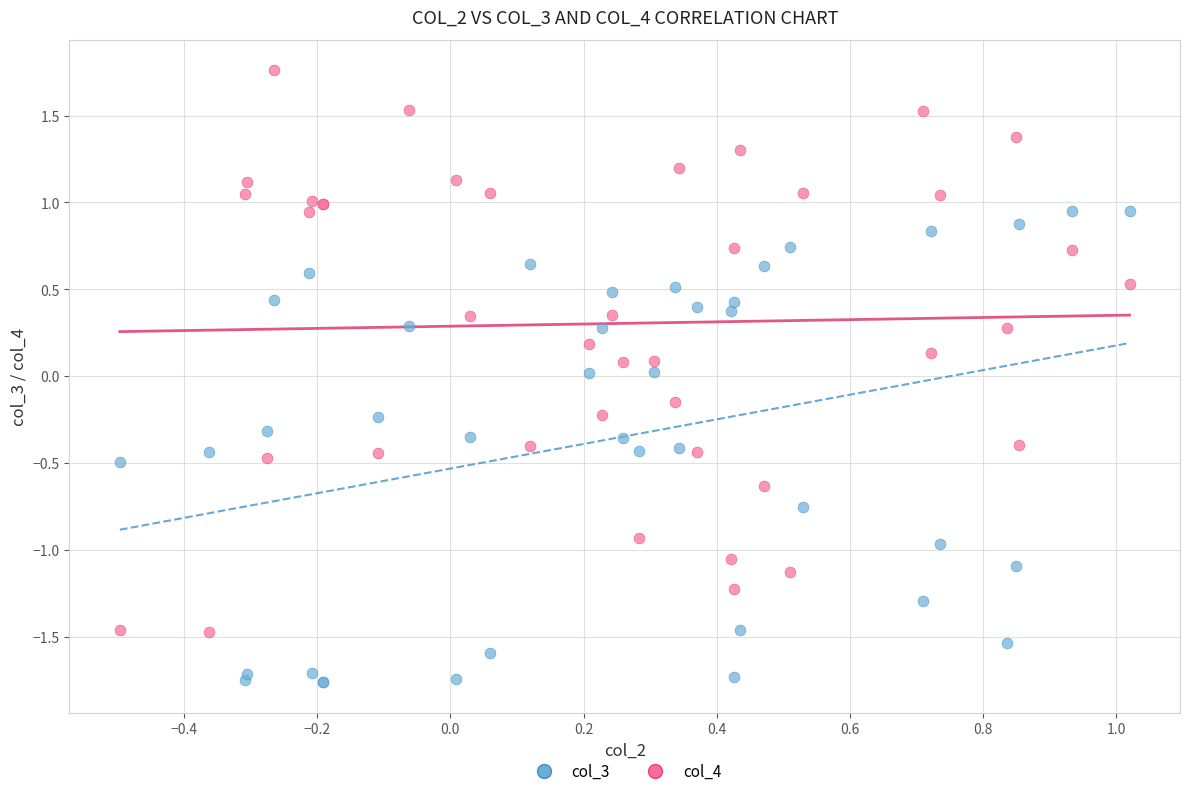

Which series has the widest spread of Y values?

col_4